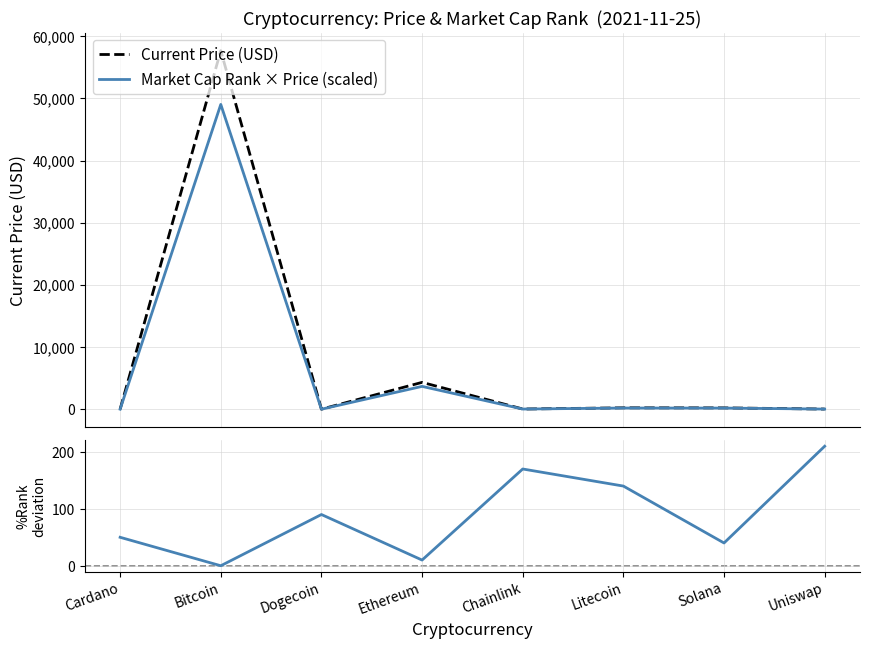

What position from the right is Solana?

2